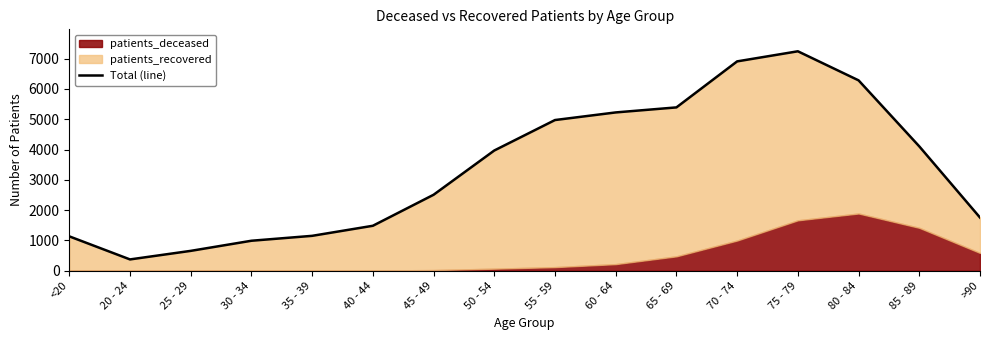

Rank the categories by value from lowest to highest.

20 - 24, 25 - 29, 30 - 34, <20, 35 - 39, 40 - 44, >90, 45 - 49, 50 - 54, 85 - 89, 55 - 59, 60 - 64, 65 - 69, 80 - 84, 70 - 74, 75 - 79